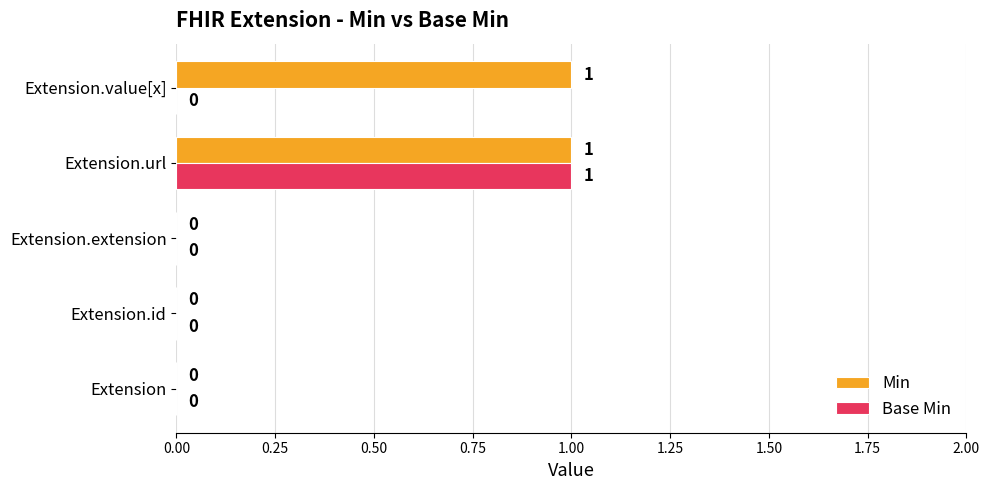

Is it true that Min equals 0 at Extension.extension?

True